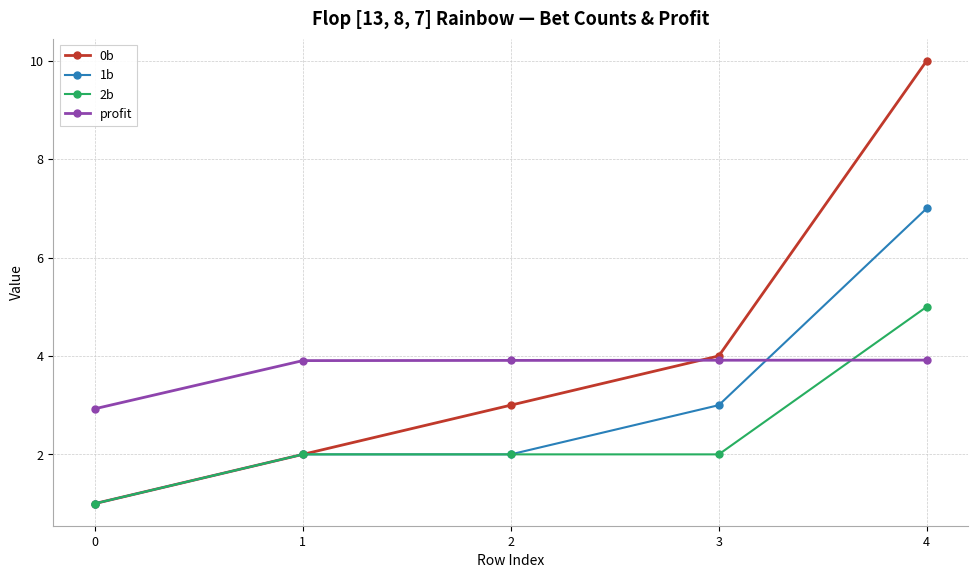

True or false: 0b has more than 2 interior local peaks.

False